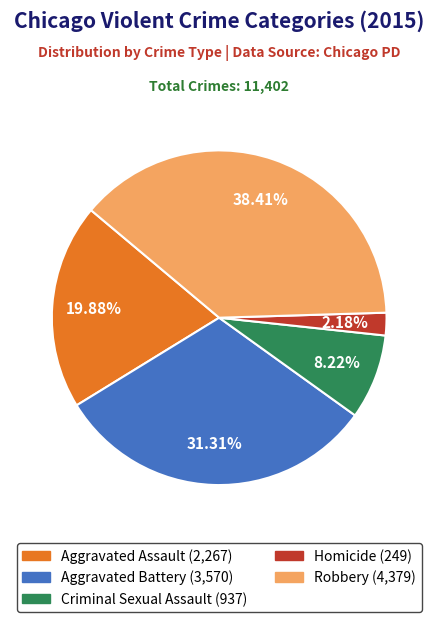

Does Homicide account for over 50% of the chart?

No